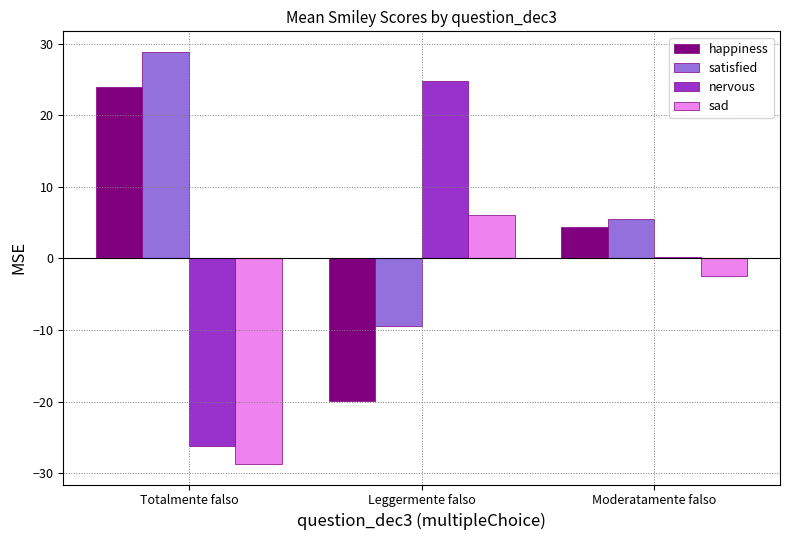

Which series has the largest total across all categories?

satisfied